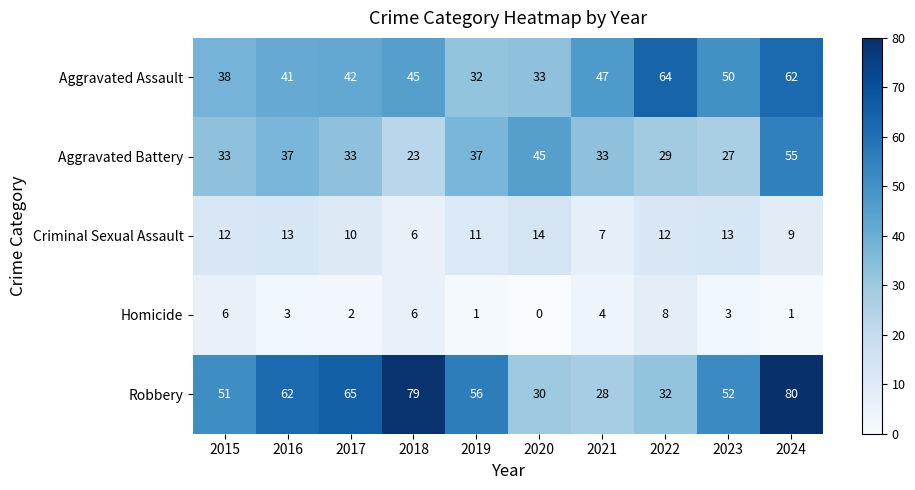

At how many categories does at least one series exceed 48?

8